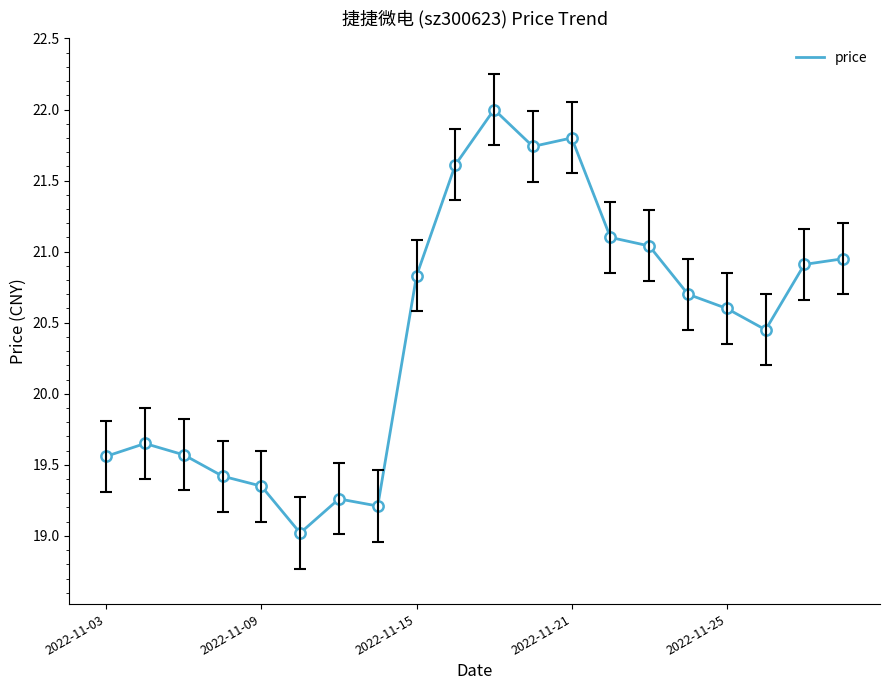

What is the minimum value shown in the chart?

19.0